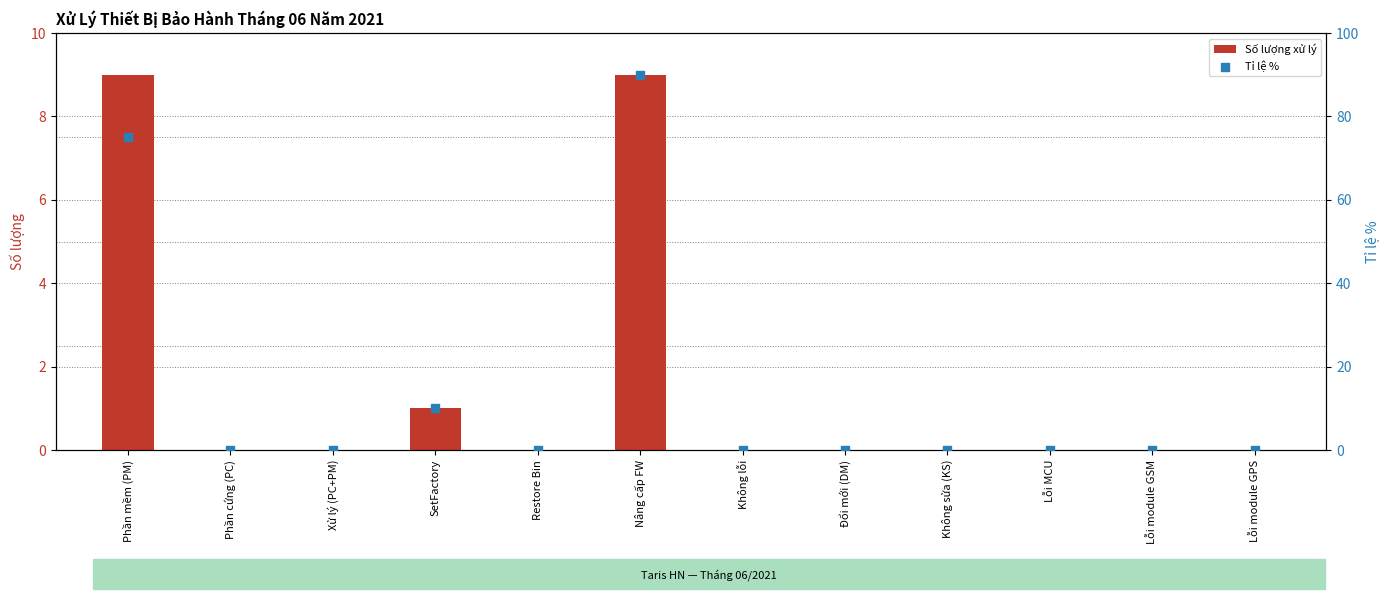

At which category is the sum across all series the highest?

Nâng cấp FW